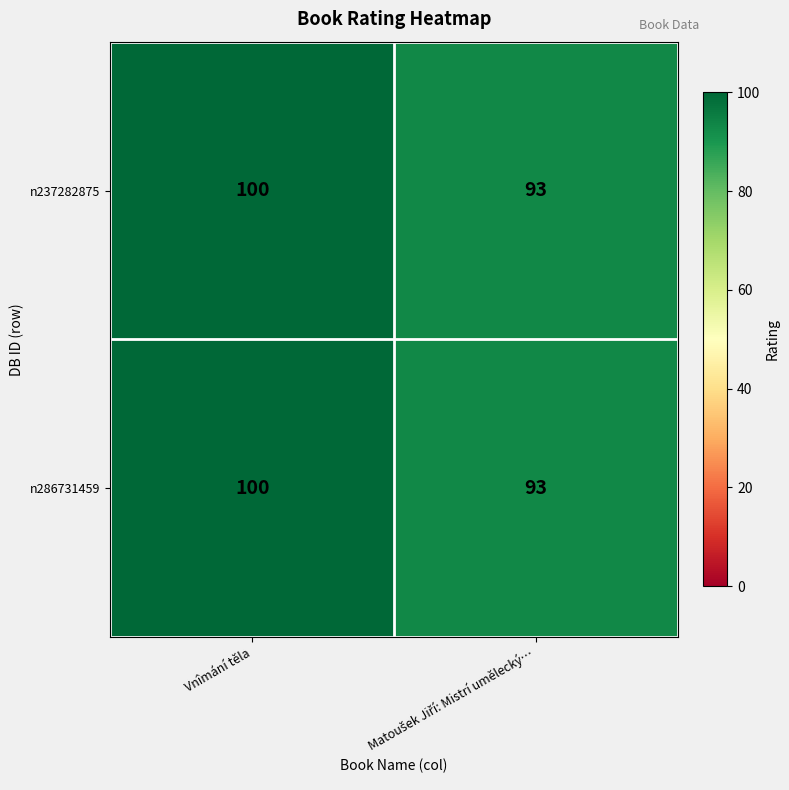

The value of n237282875 at Vnîmání těla is 141. True or false?

False